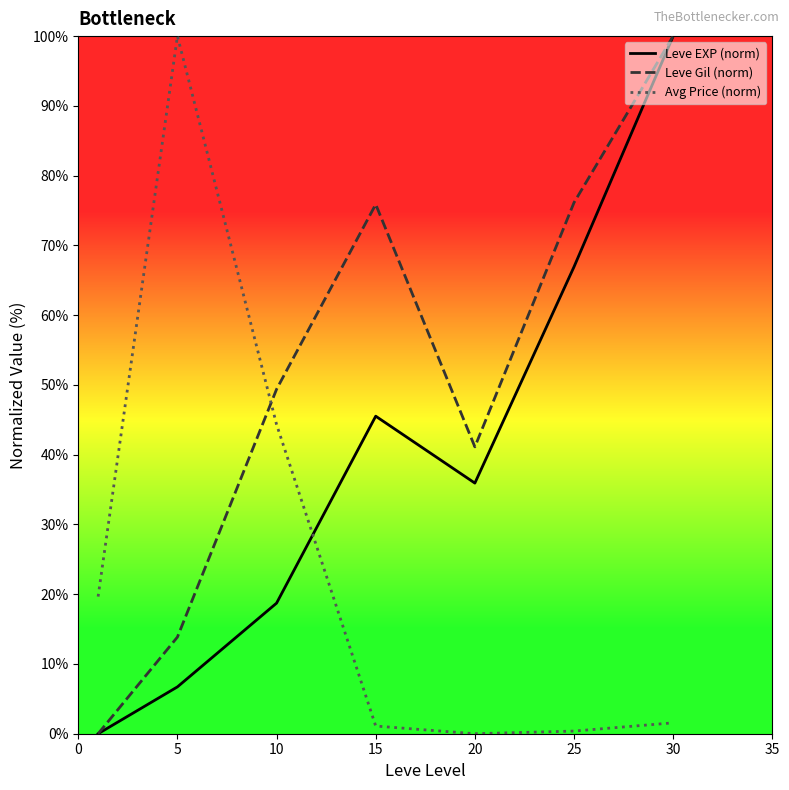

Which series has the largest total across all categories?

Leve Gil (norm)